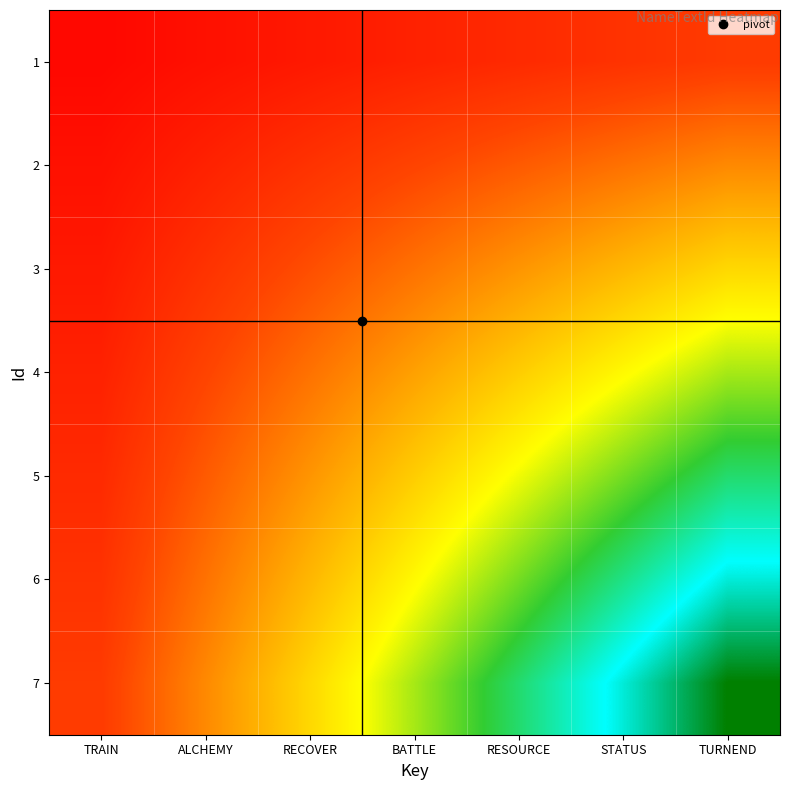

Which label corresponds to the largest value in the chart?

TURNEND